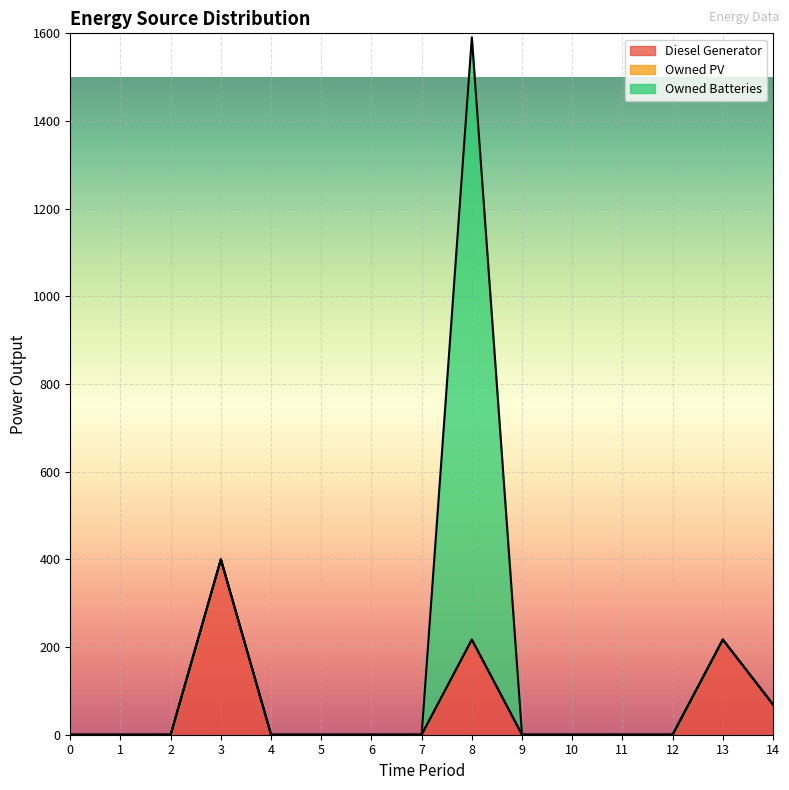

True or false: Owned PV has more than 0 interior local peaks.

False